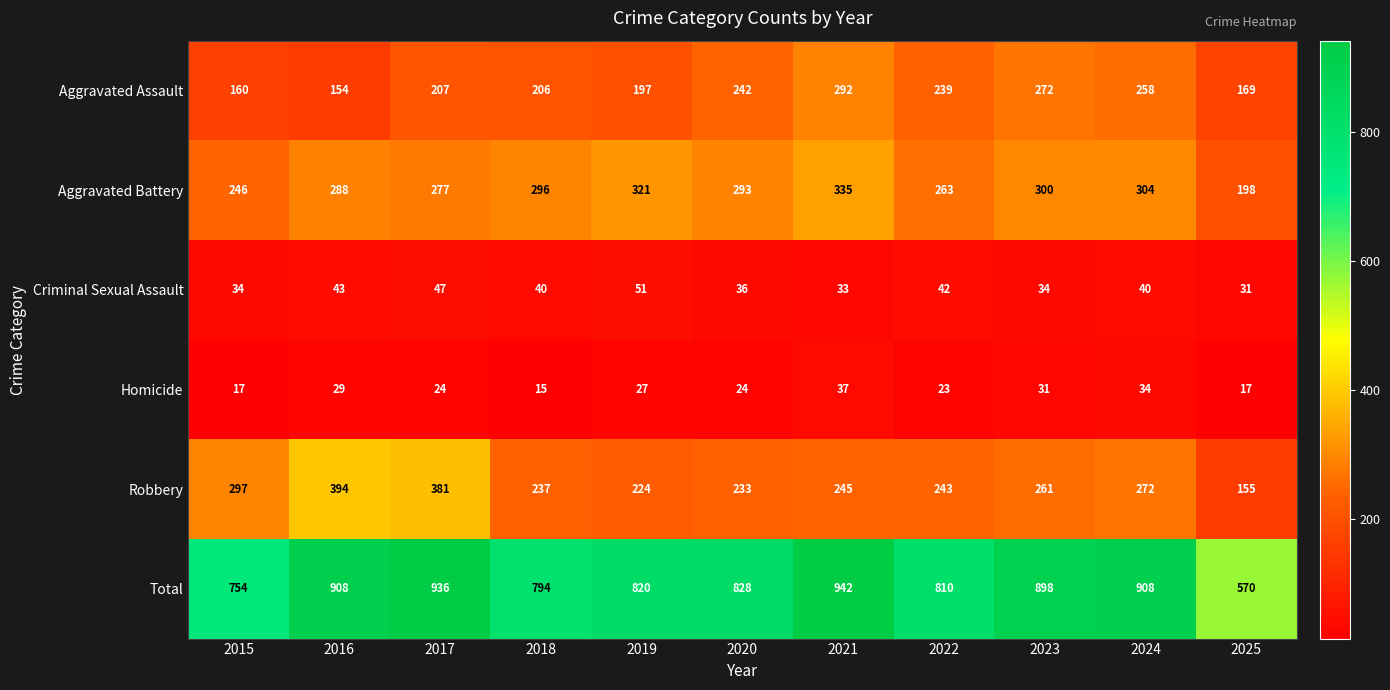

True or false: Total has a value of 942 at 2021.

True